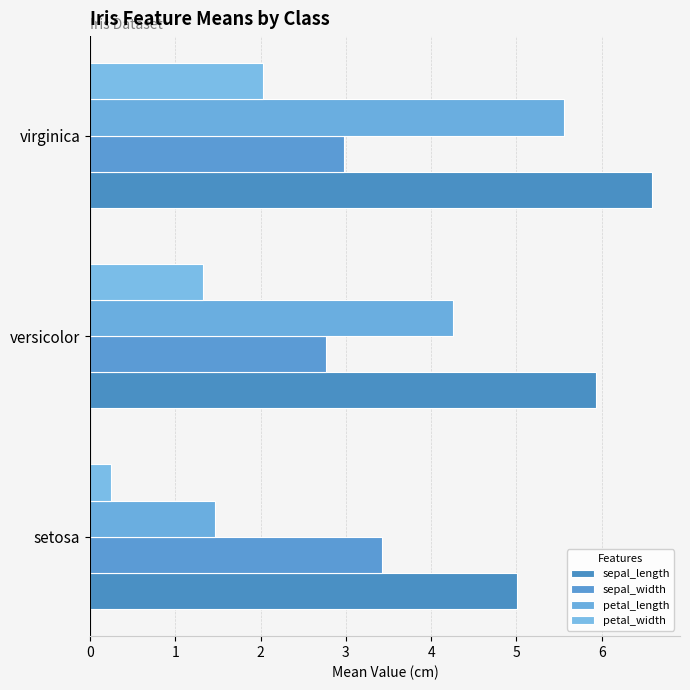

Which series has the largest range (max minus min)?

petal_length